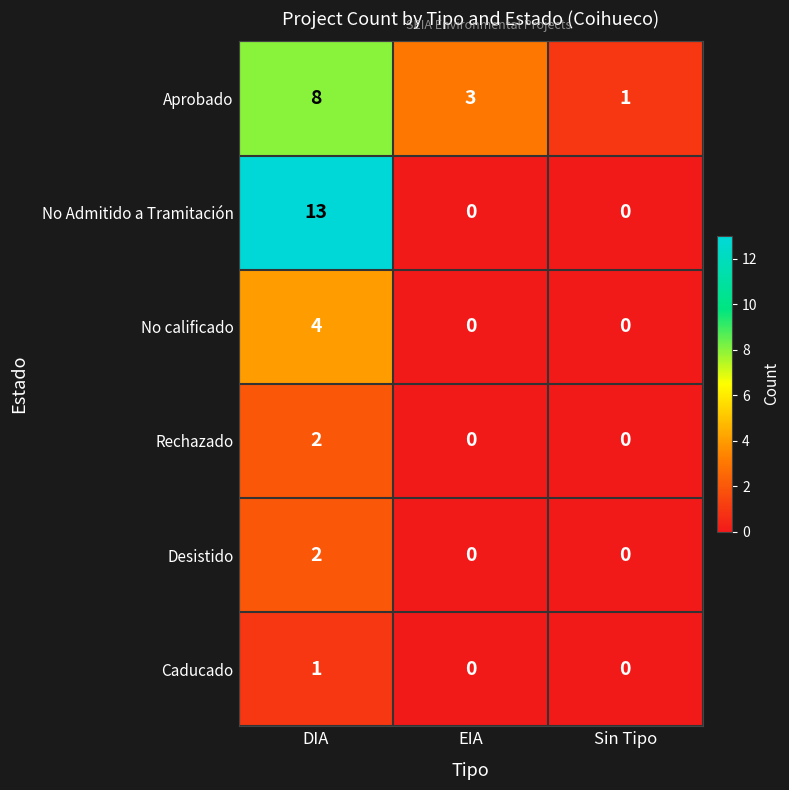

Reading left to right, extract all data points from this chart.

Aprobado: 8	3	1
No Admitido a Tramitación: 13	0	0
No calificado: 4	0	0
Rechazado: 2	0	0
Desistido: 2	0	0
Caducado: 1	0	0